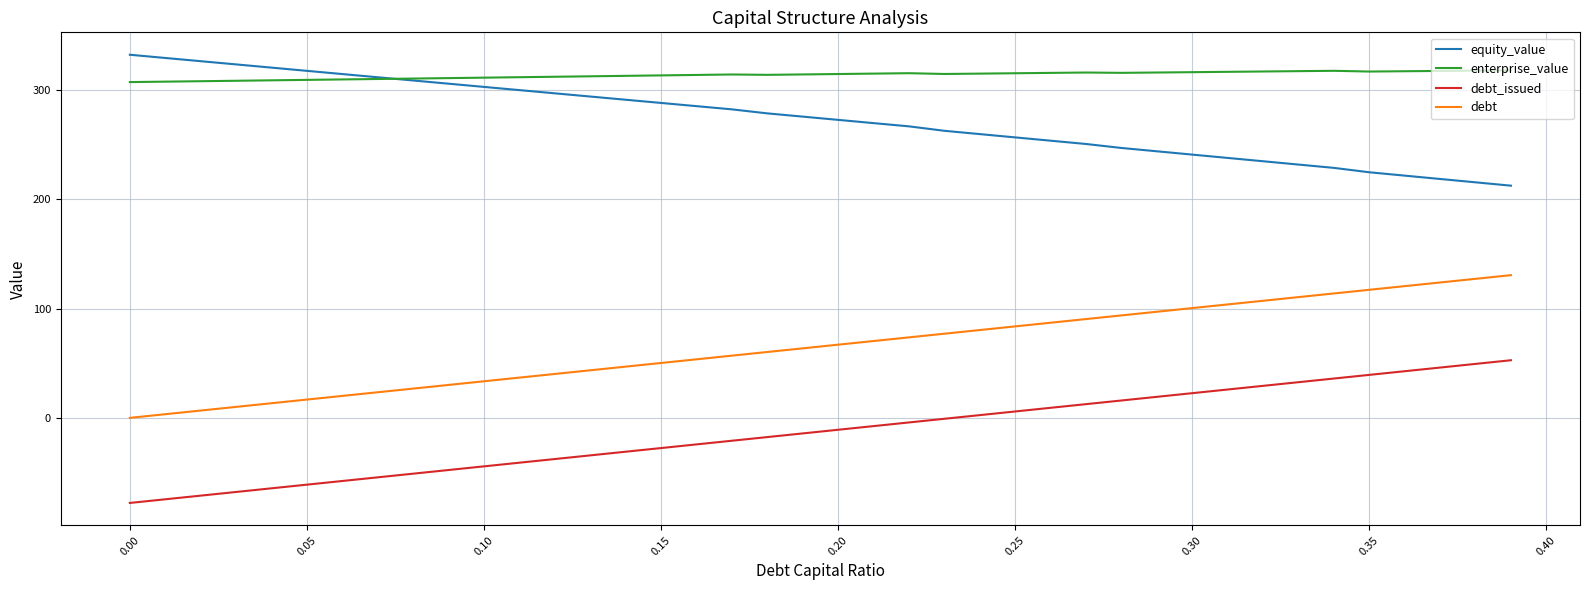

At how many categories does at least one series exceed 182?

40